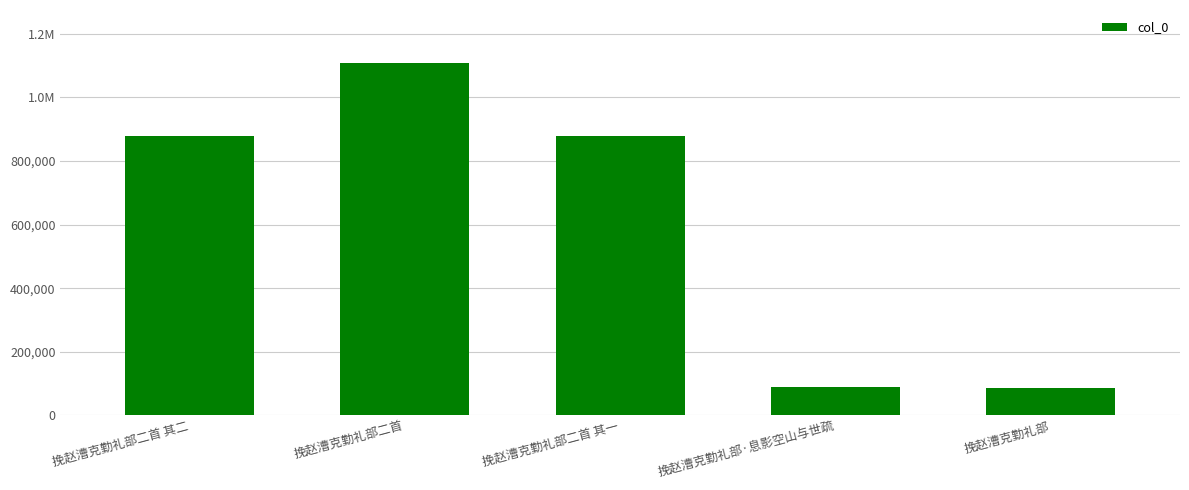

What is the change in value from 挽赵漕克勤礼部二首 其二 to 挽赵漕克勤礼部二首?

+231081